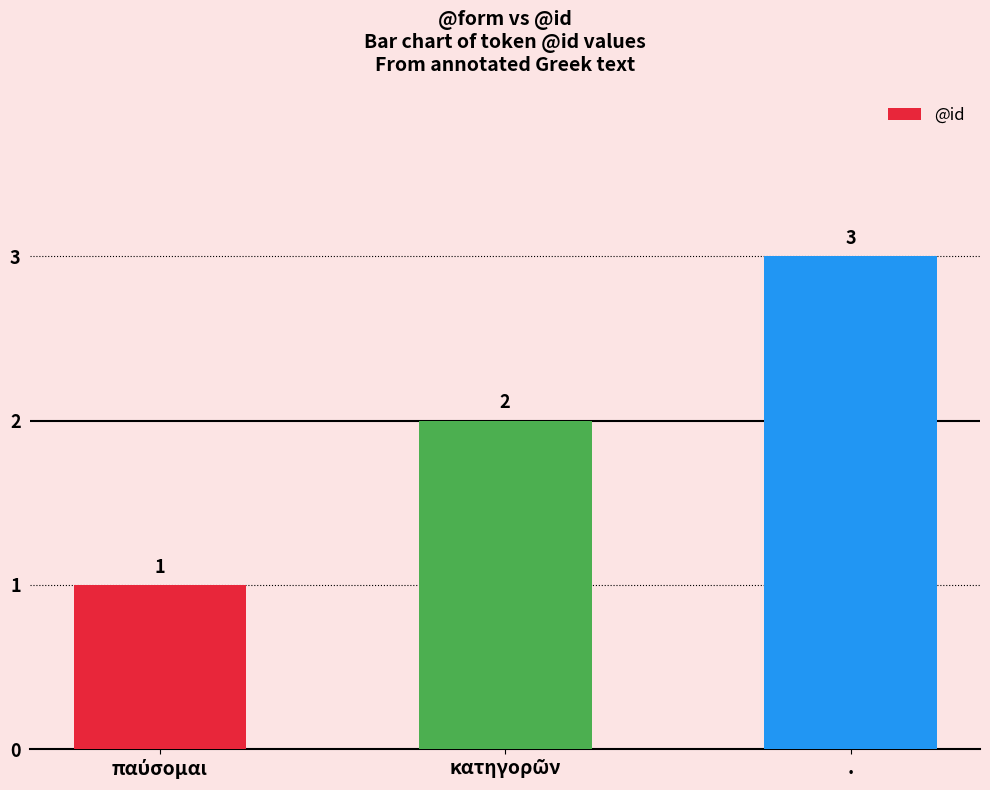

What is the difference between the maximum and minimum values?

2